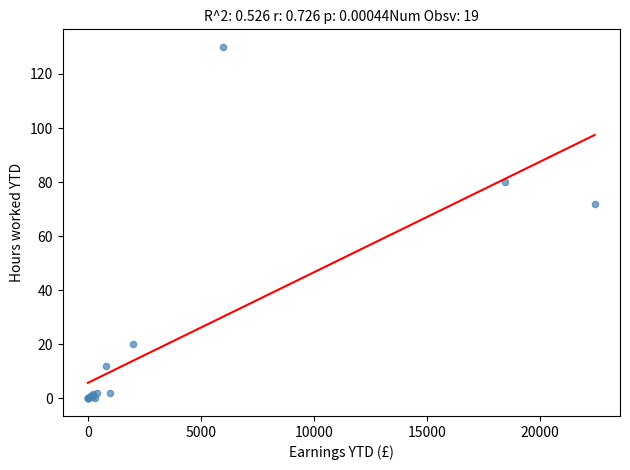

What Y value in the scatter plot is closest to 65?

71.8